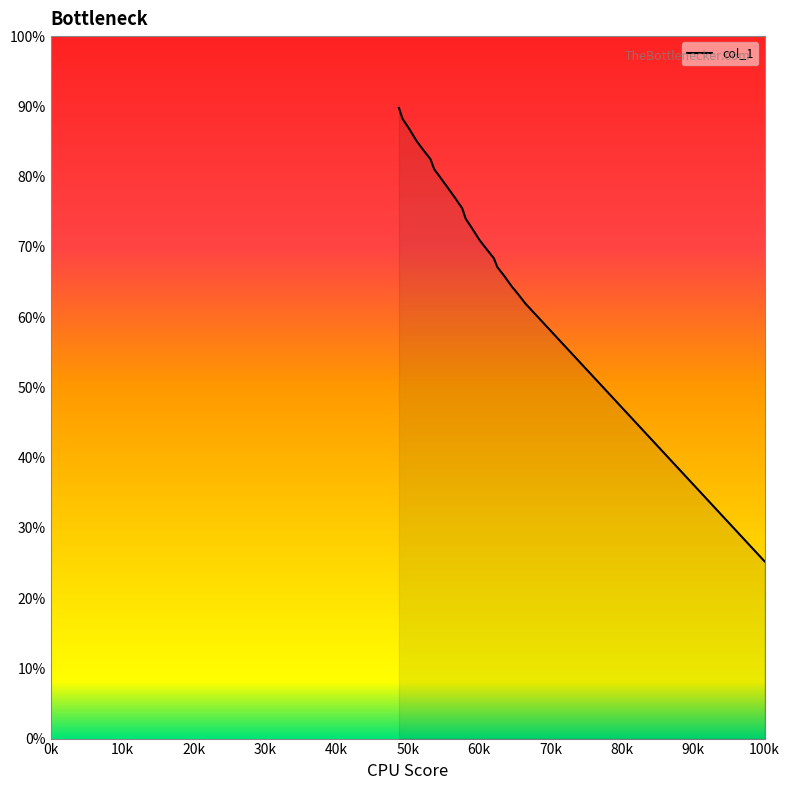

What is the difference between the maximum and minimum values?

64.5